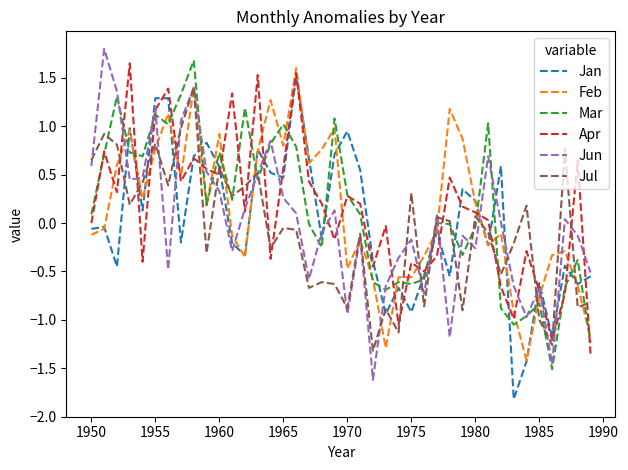

What is the lowest value of the Jan series?

-1.8